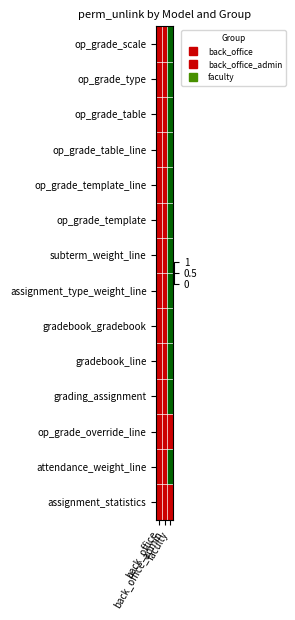

Reading right to left, what are all the values shown in this chart?

op_grade_scale: faculty=0	back_office_admin=1	back_office=1
op_grade_type: faculty=0	back_office_admin=1	back_office=1
op_grade_table: faculty=0	back_office_admin=1	back_office=1
op_grade_table_line: faculty=0	back_office_admin=1	back_office=1
op_grade_template_line: faculty=0	back_office_admin=1	back_office=1
op_grade_template: faculty=0	back_office_admin=1	back_office=1
subterm_weight_line: faculty=0	back_office_admin=1	back_office=1
assignment_type_weight_line: faculty=0	back_office_admin=1	back_office=1
gradebook_gradebook: faculty=0	back_office_admin=1	back_office=1
gradebook_line: faculty=0	back_office_admin=1	back_office=1
grading_assignment: faculty=0	back_office_admin=1	back_office=1
op_grade_override_line: faculty=1	back_office_admin=1	back_office=1
attendance_weight_line: faculty=0	back_office_admin=1	back_office=1
assignment_statistics: faculty=1	back_office_admin=1	back_office=1